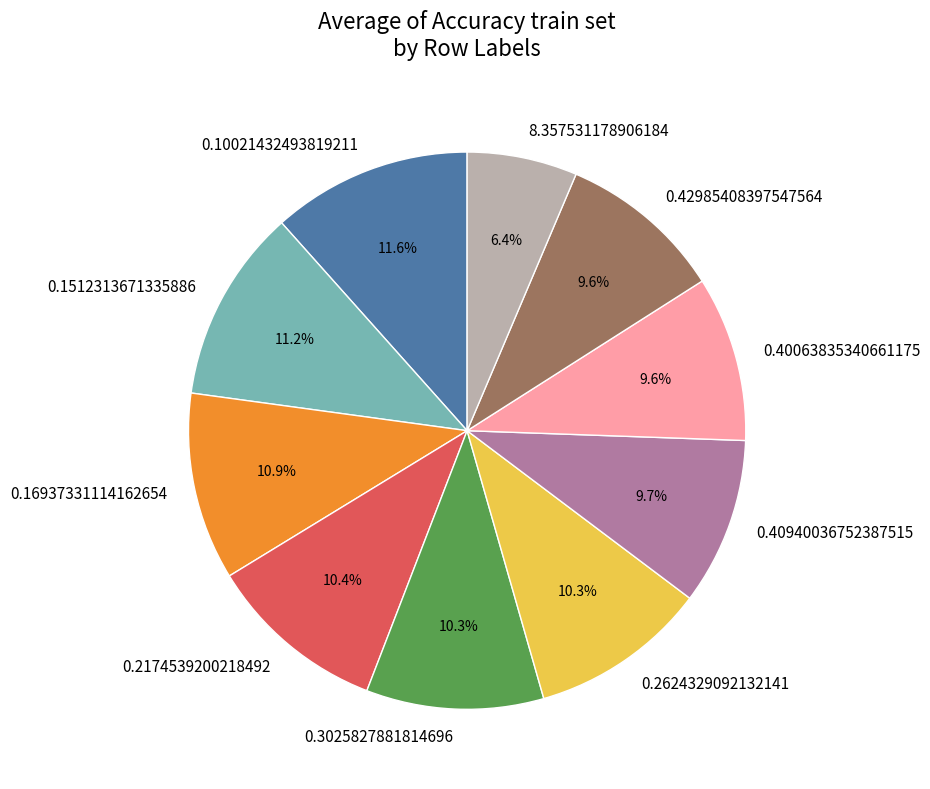

Does 0.40940036752387515 account for over 50% of the chart?

No